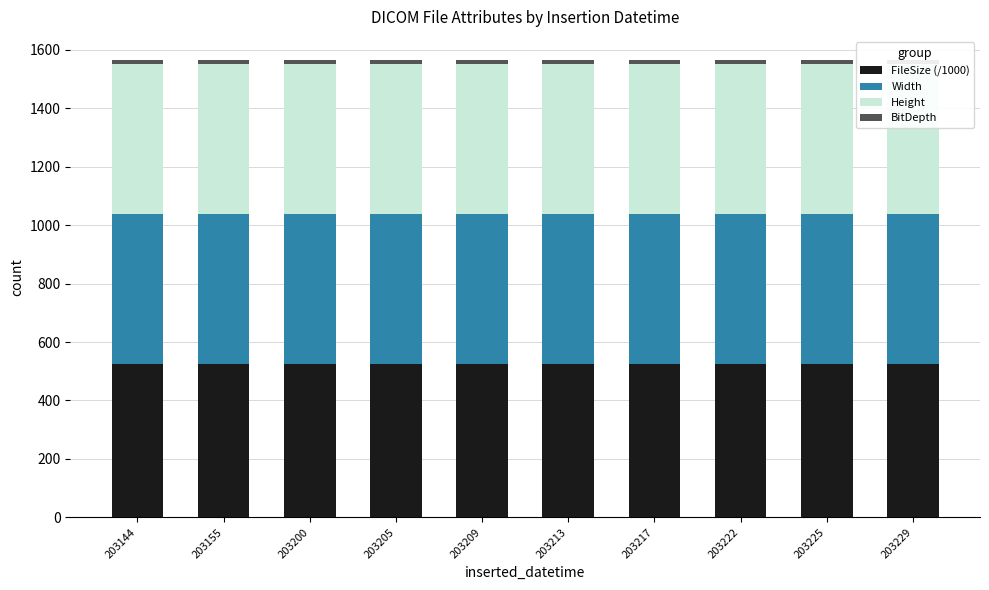

Is the value of Width at 203155 greater than the value of Height at 203209?

No